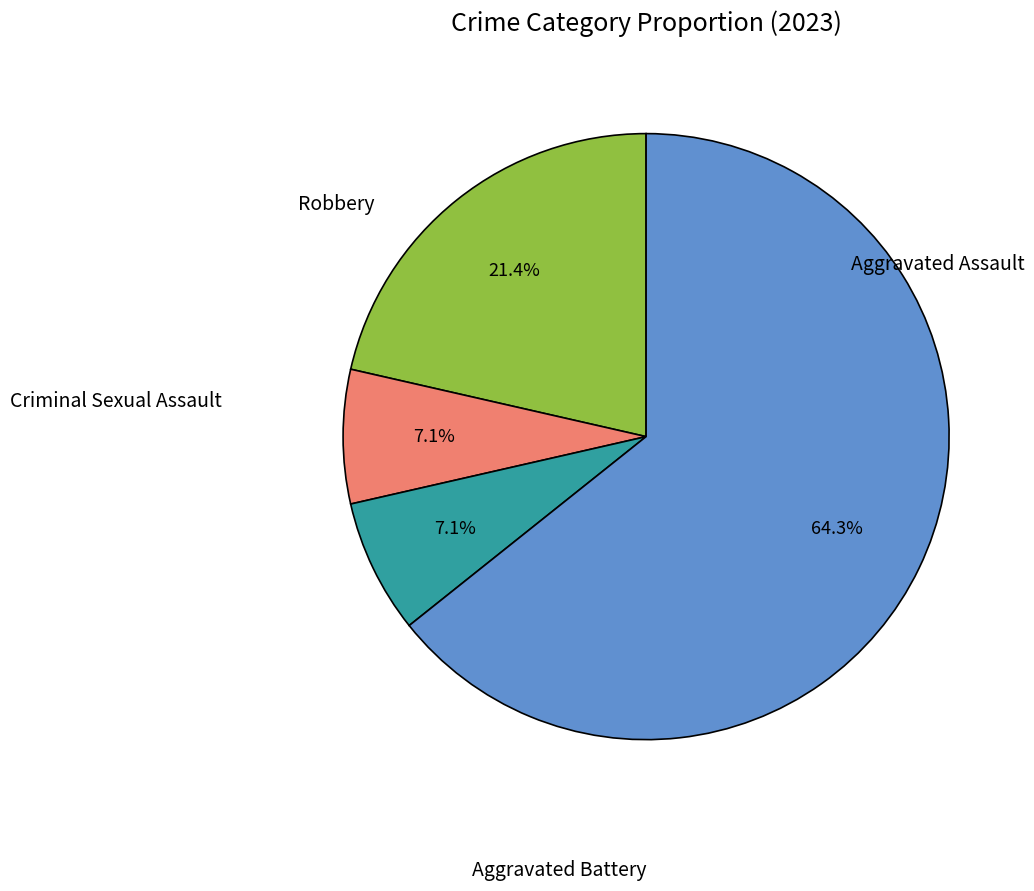

Count the number of slices in the pie.

4